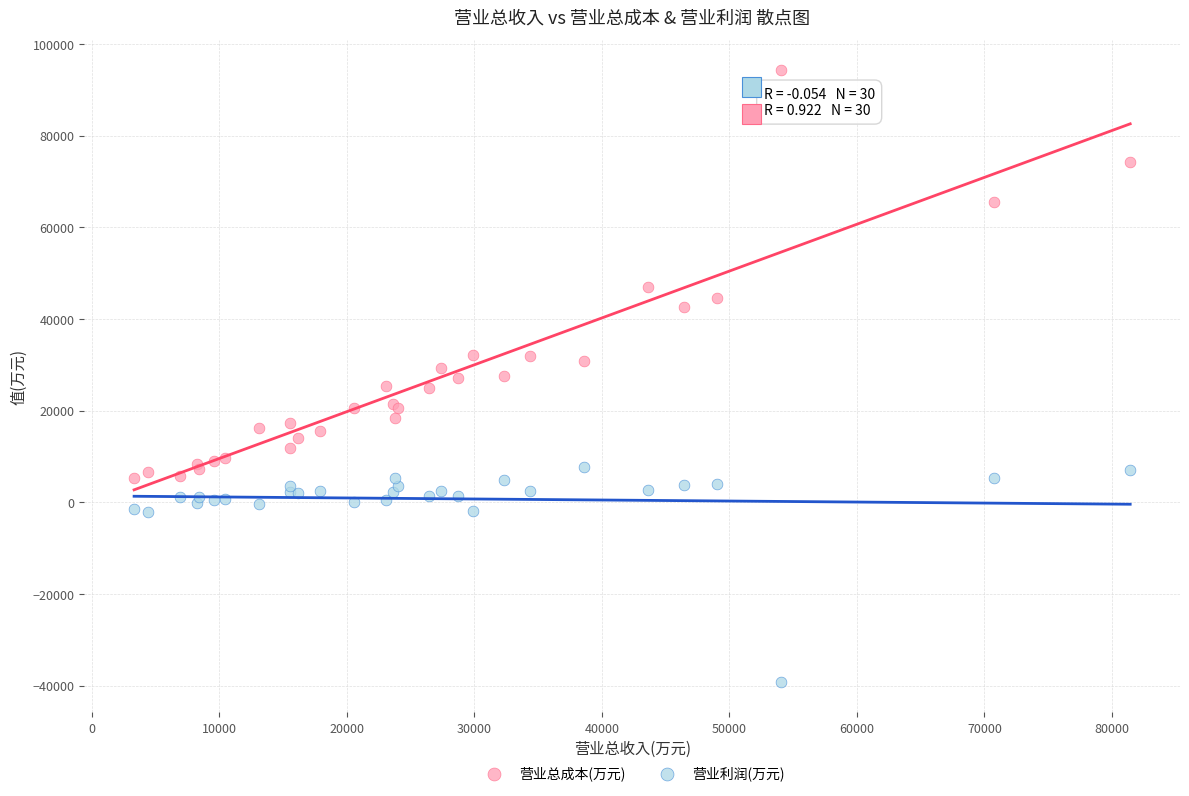

Which series has the largest Y range (max minus min)?

营业总成本(万元)